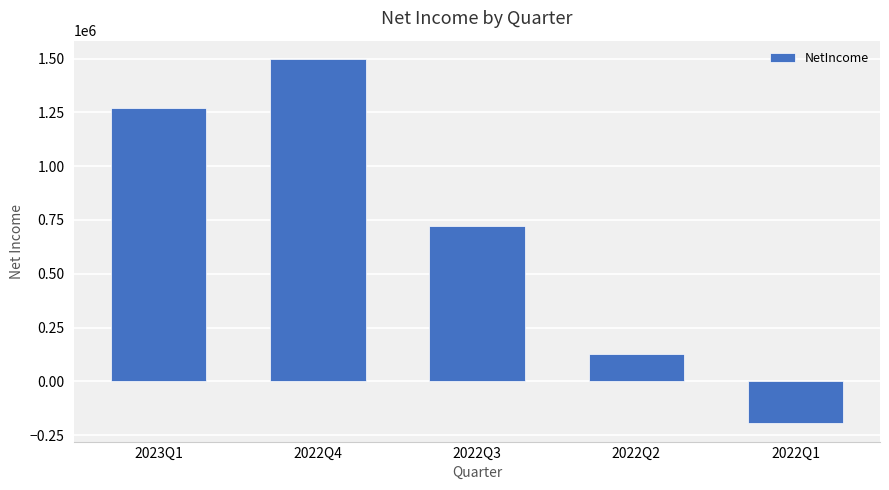

Count the number of categories in the chart.

5